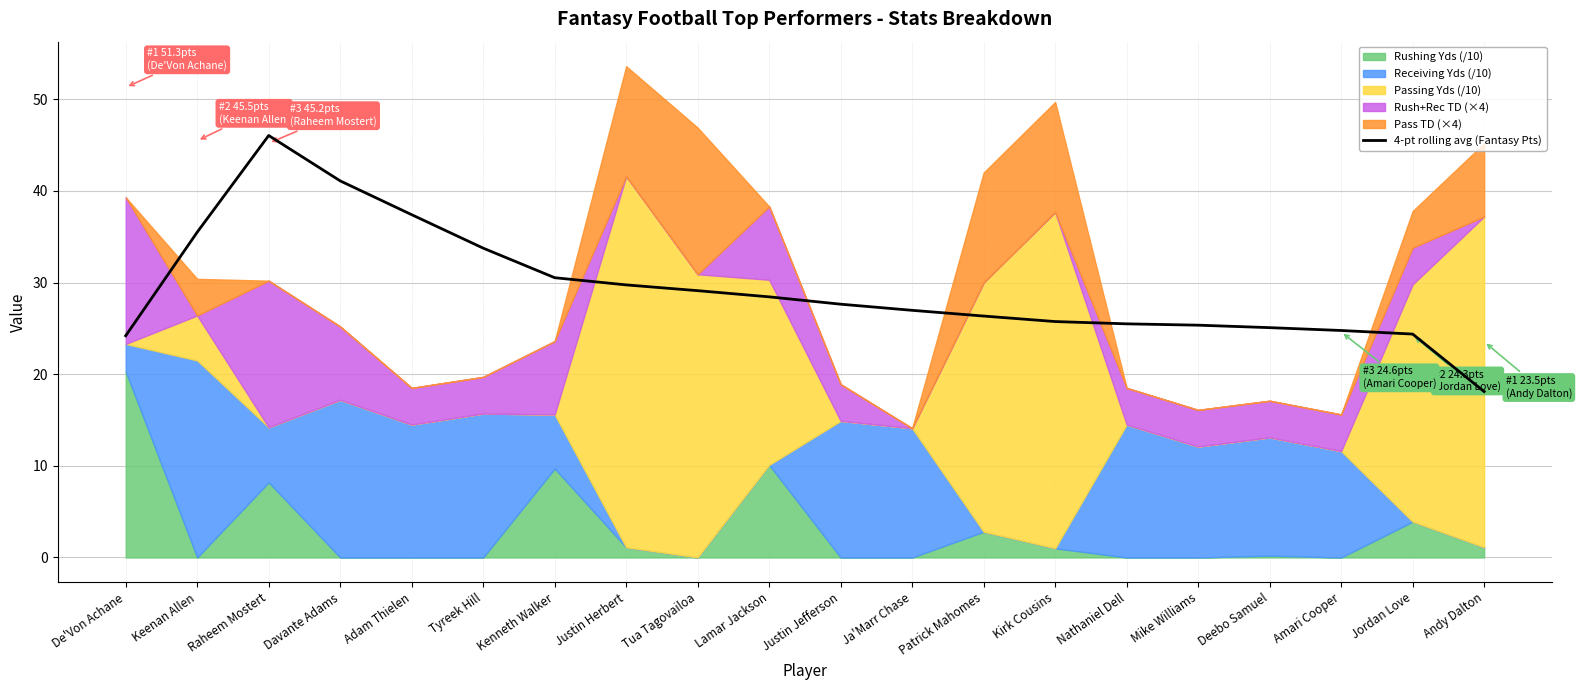

How many data points are less than 27?

10